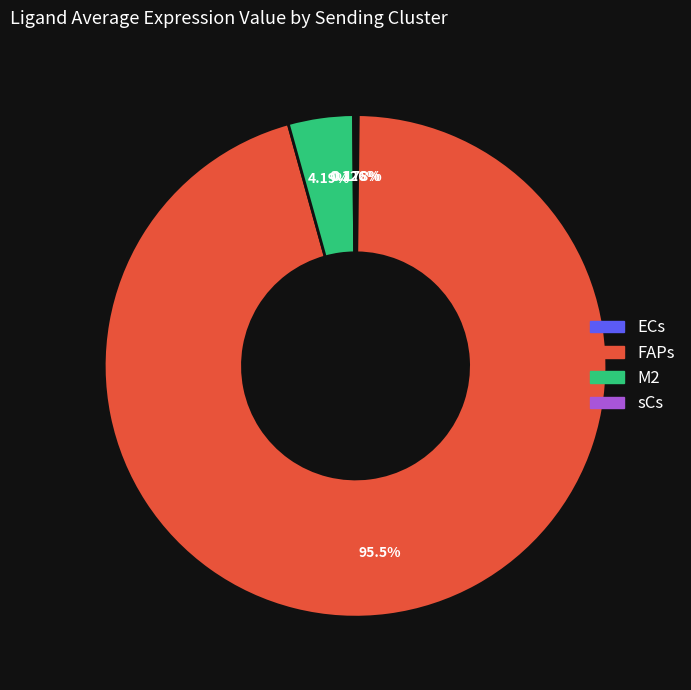

True or false: M2 accounts for 19% of the total.

False